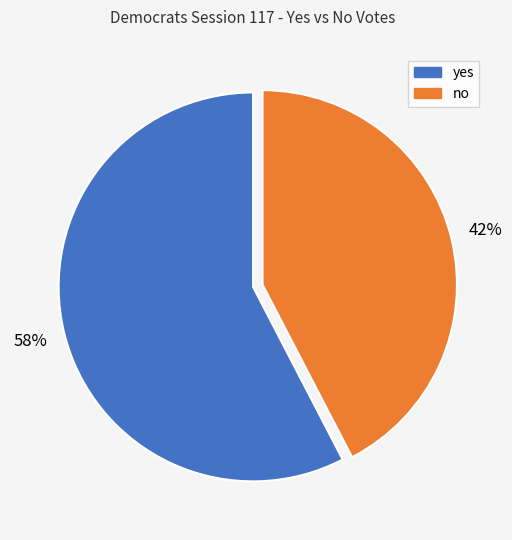

To the nearest percent, what portion does yes represent?

58%